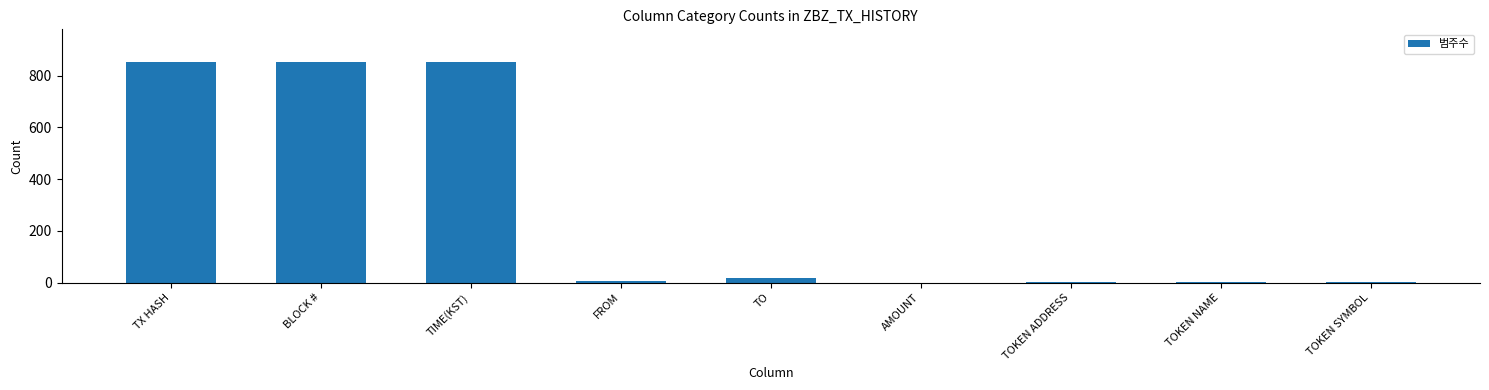

What is the greatest value displayed?

851